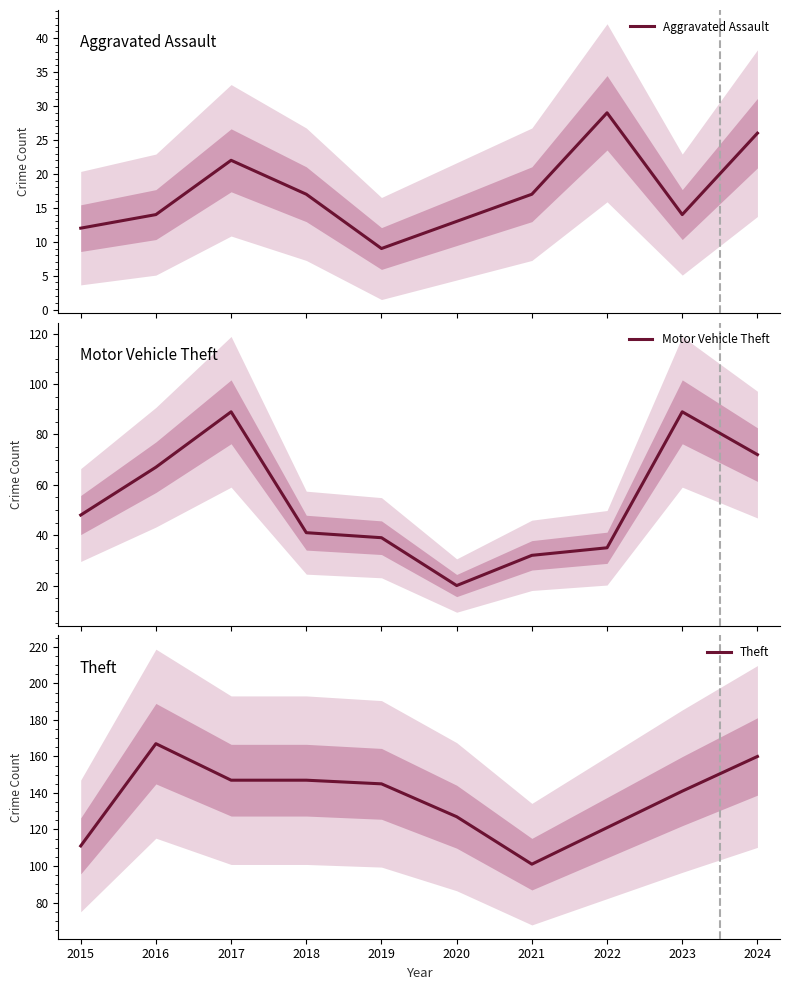

At which label does Theft first exceed 145?

2016